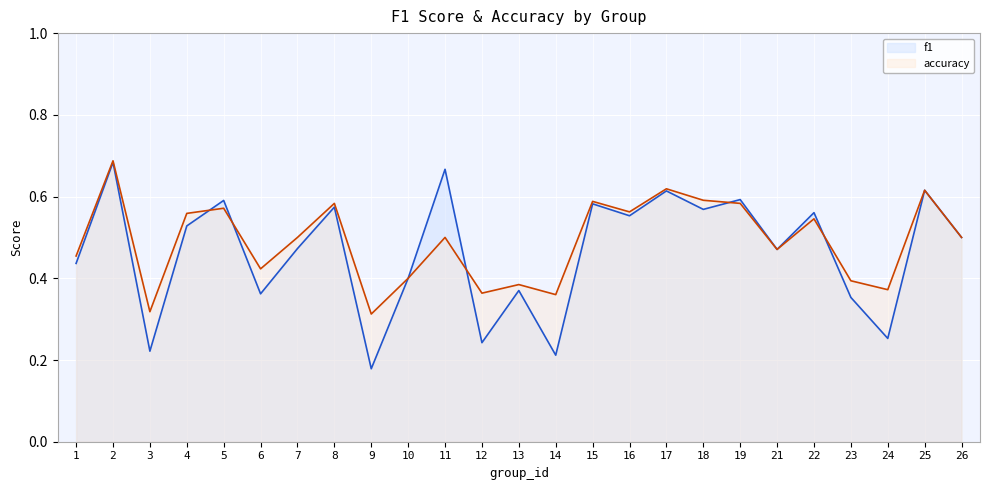

True or false: f1 and accuracy intersect in this chart.

True